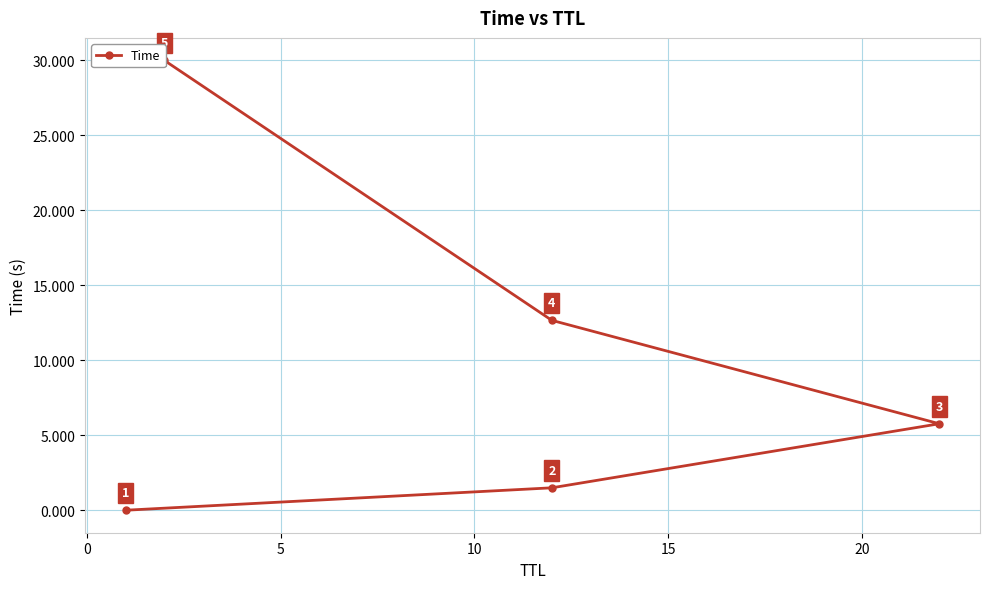

Is this an area chart (filled region under the line)?

No